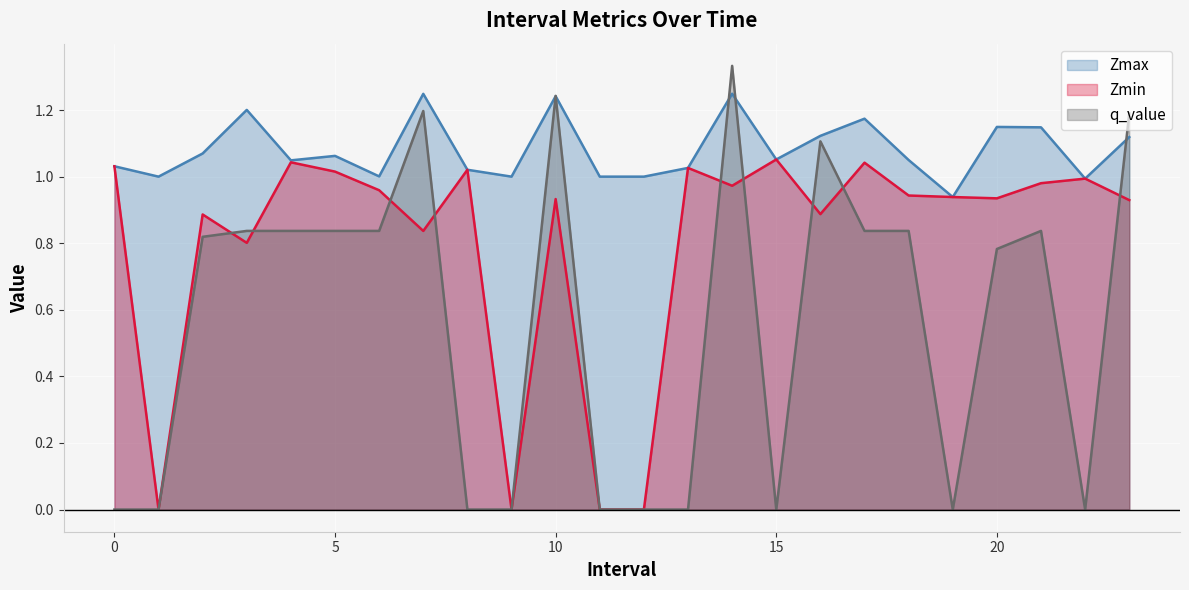

Between which two adjacent categories do q_value and Zmax first intersect?

9.0 and 10.0